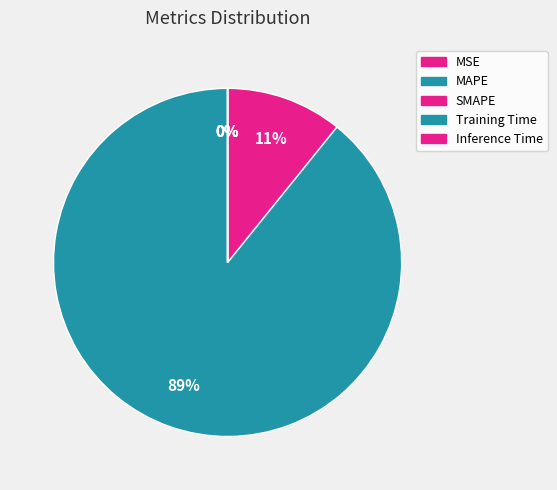

What is the largest slice in the pie chart?

MAPE